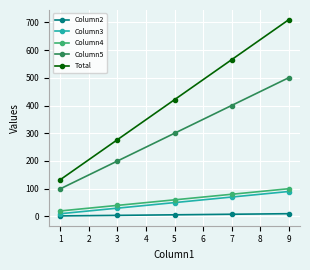

List the labels in order of Column5 value, largest first.

9, 7, 5, 3, 1